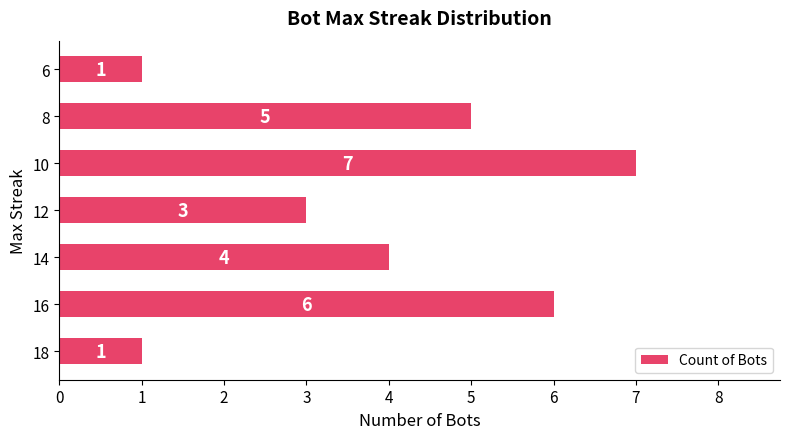

What is the change in value from 16 to 6?

-5